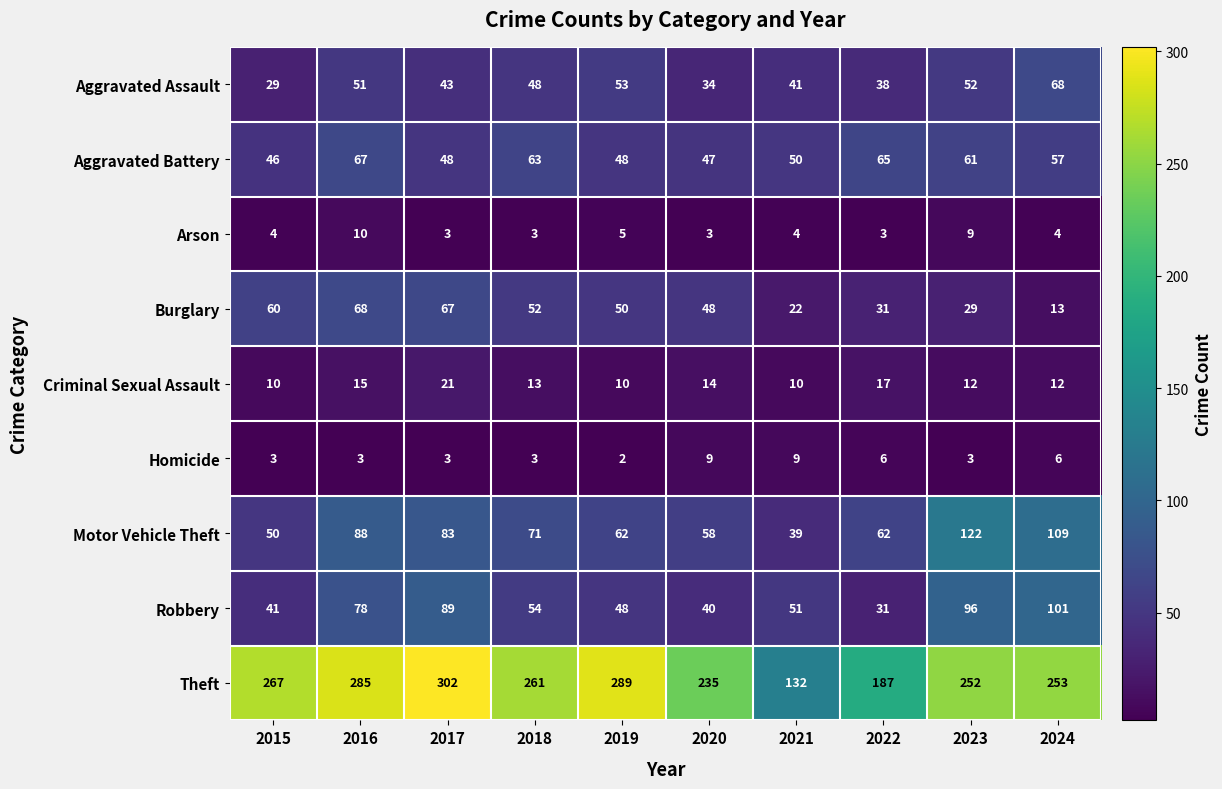

What is the maximum value shown in the chart?

302